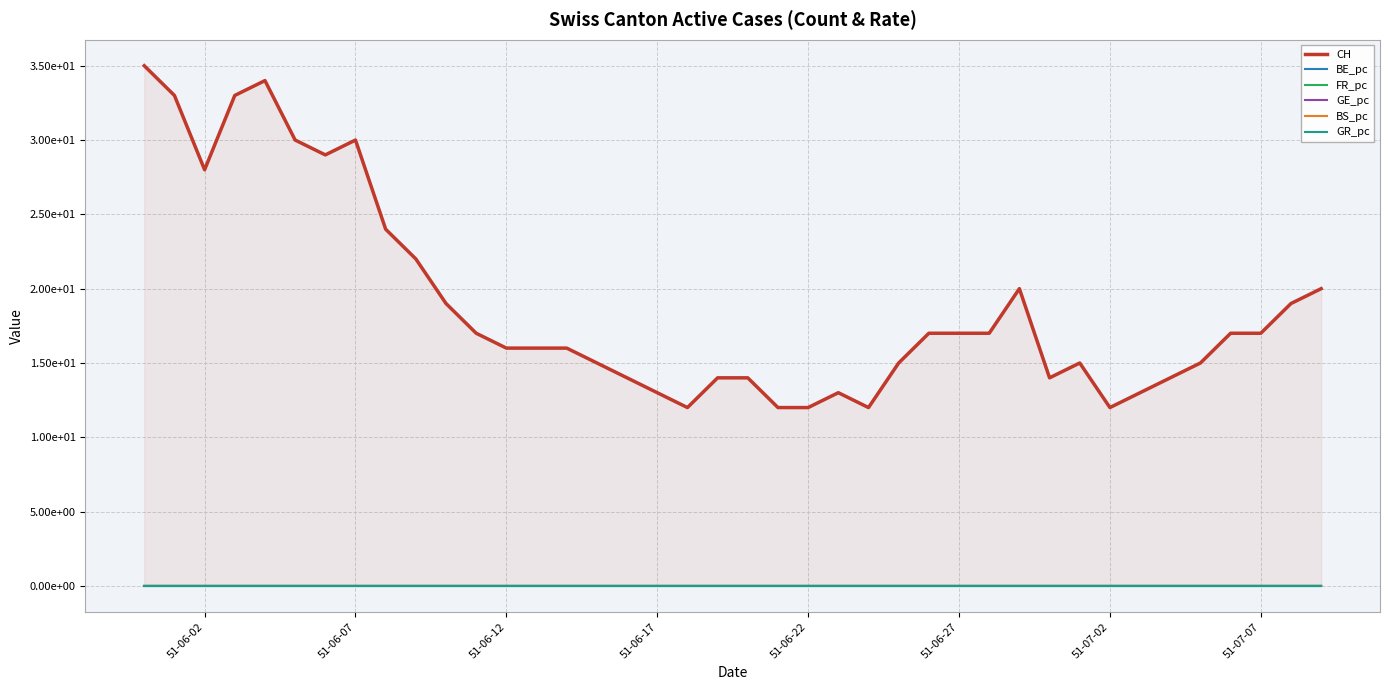

What are all the series names shown in the legend?

CH, BE_pc, FR_pc, GE_pc, BS_pc, GR_pc